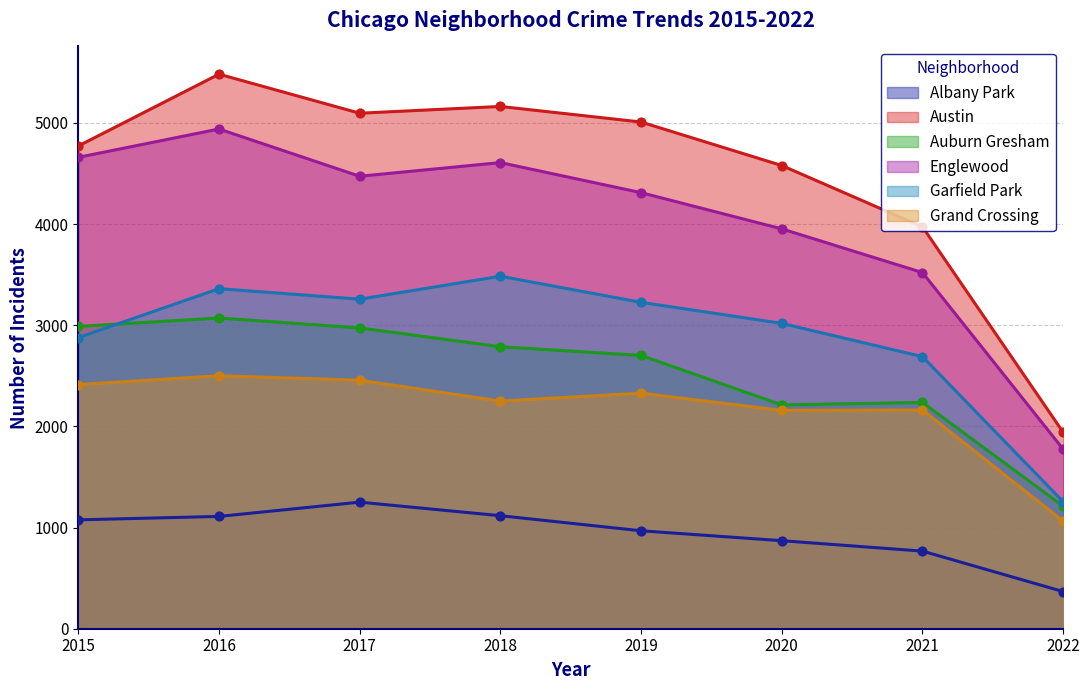

What is the total value across all series at 2022?

7611